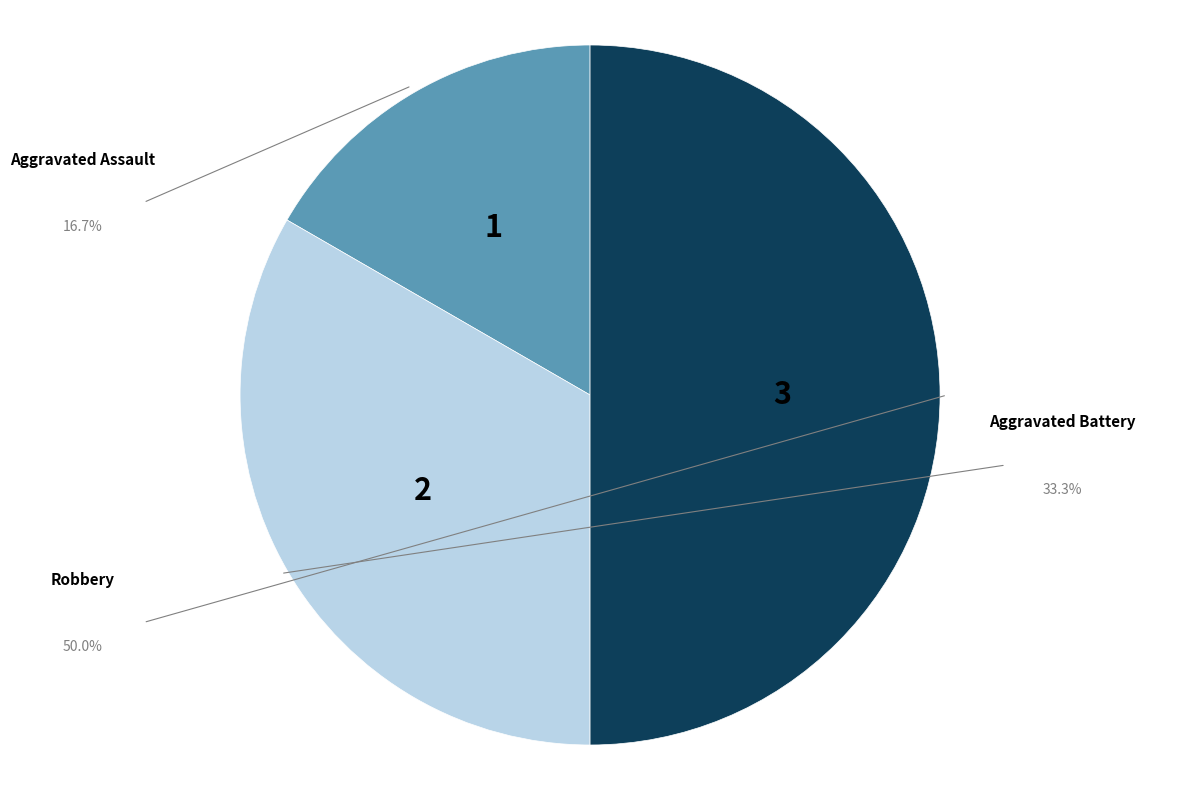

What is the largest slice in the pie chart?

Robbery